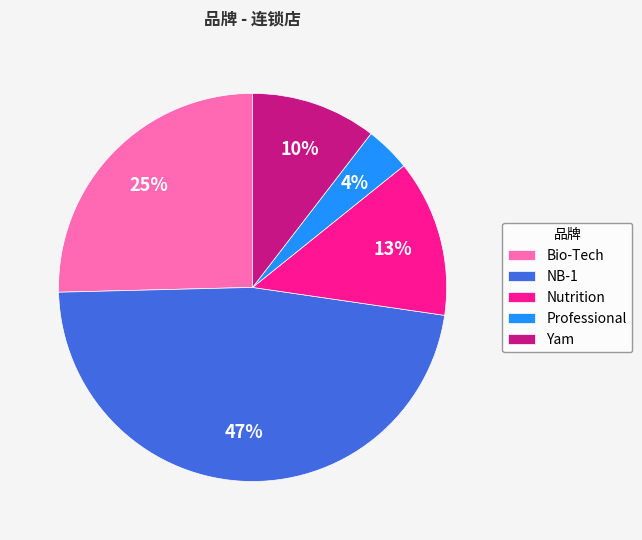

Is it true that NB-1 is 35% of the pie?

False